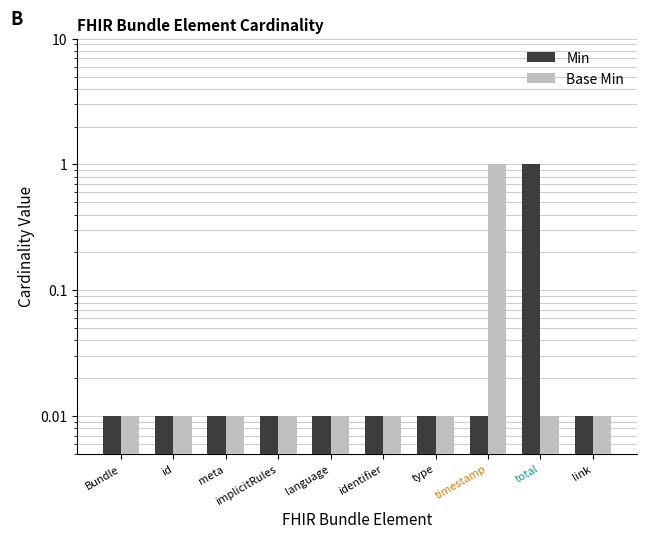

The value of Base Min at implicitRules is 0.0. True or false?

True